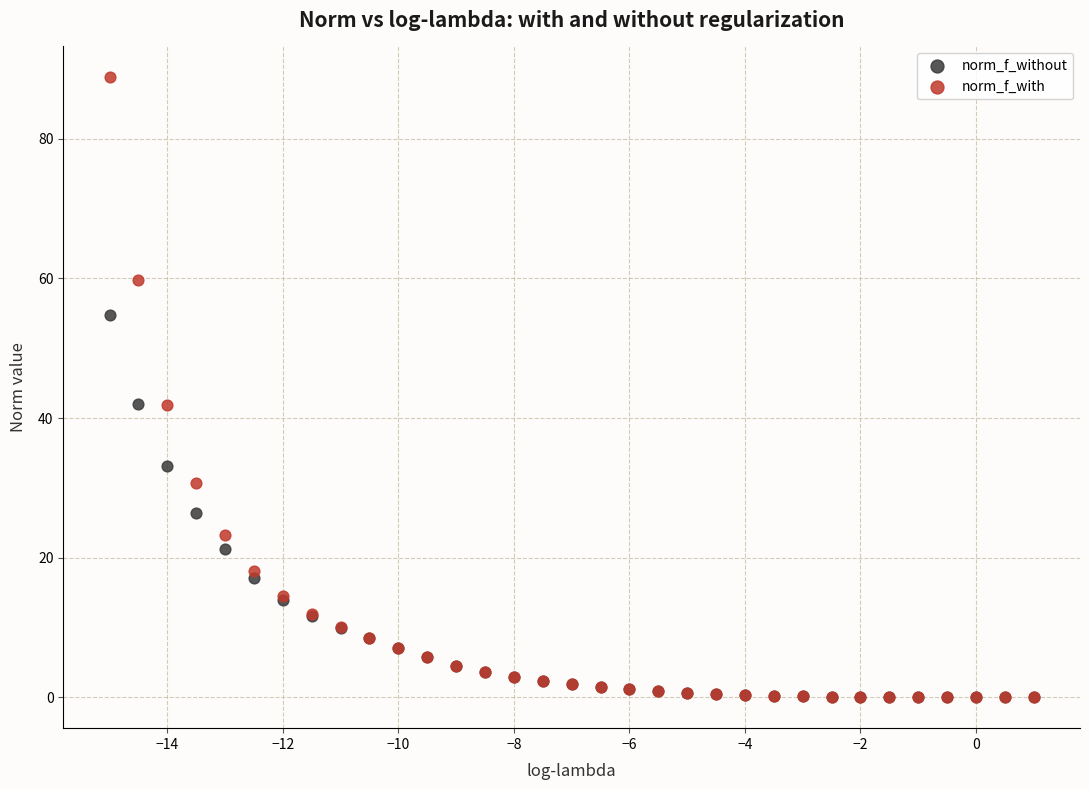

What are all the series names shown in the legend?

norm_f_without, norm_f_with